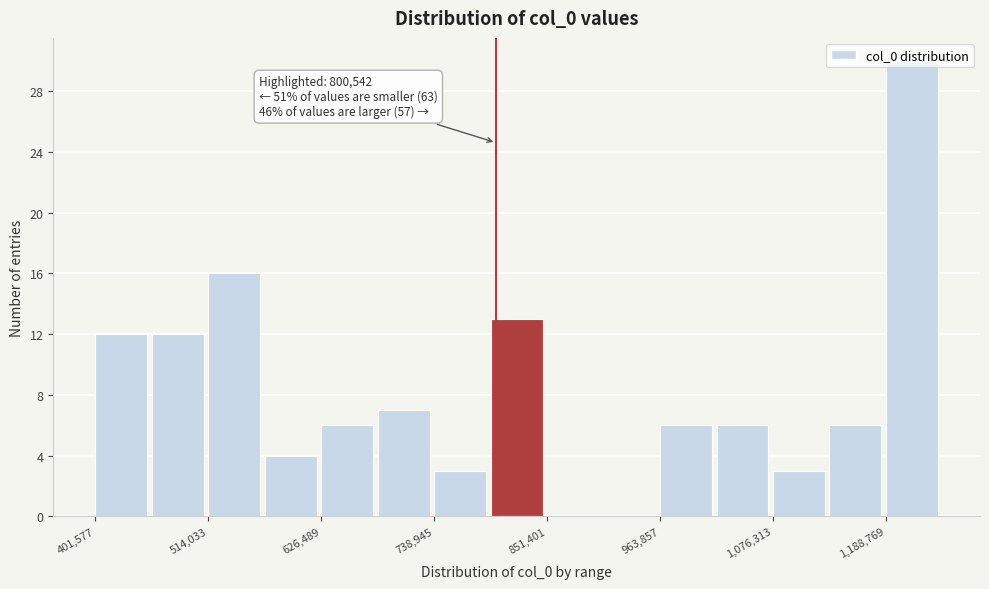

Around what value on the x-axis is the tallest bar? Give the approximate position of its centre, as read against the axis.

1220000